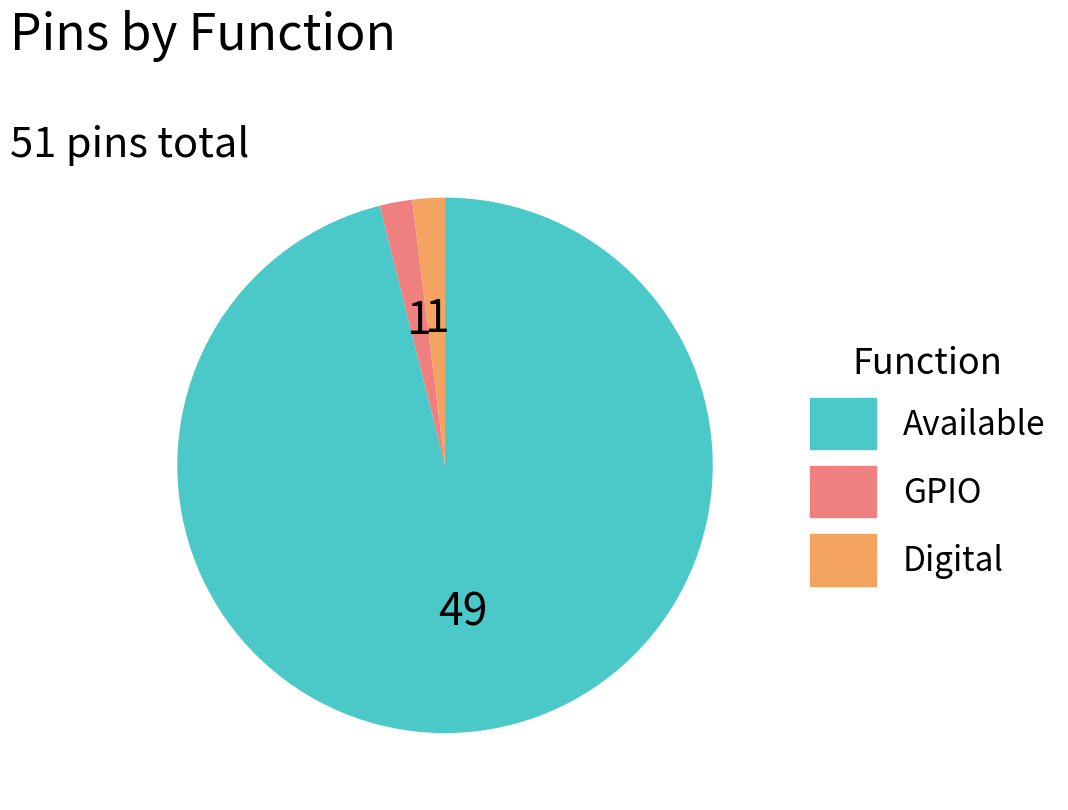

How many slices are in this pie chart?

3